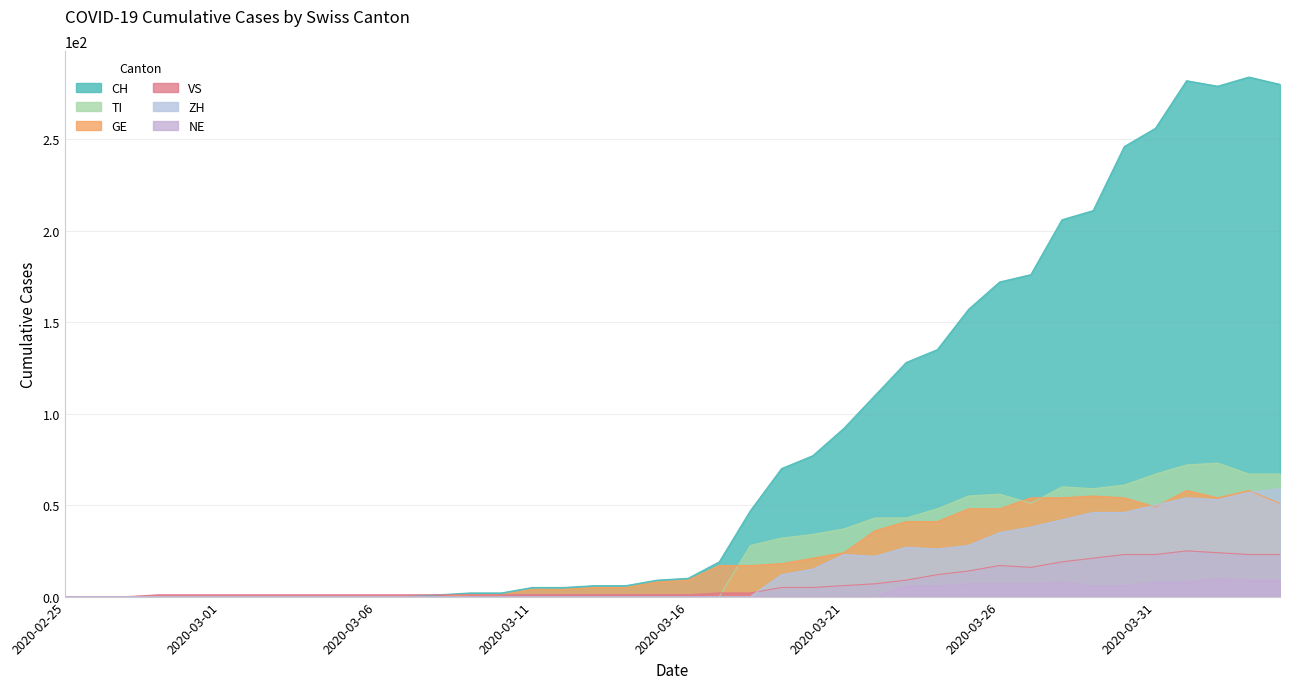

True or false: NE and TI intersect in this chart.

False